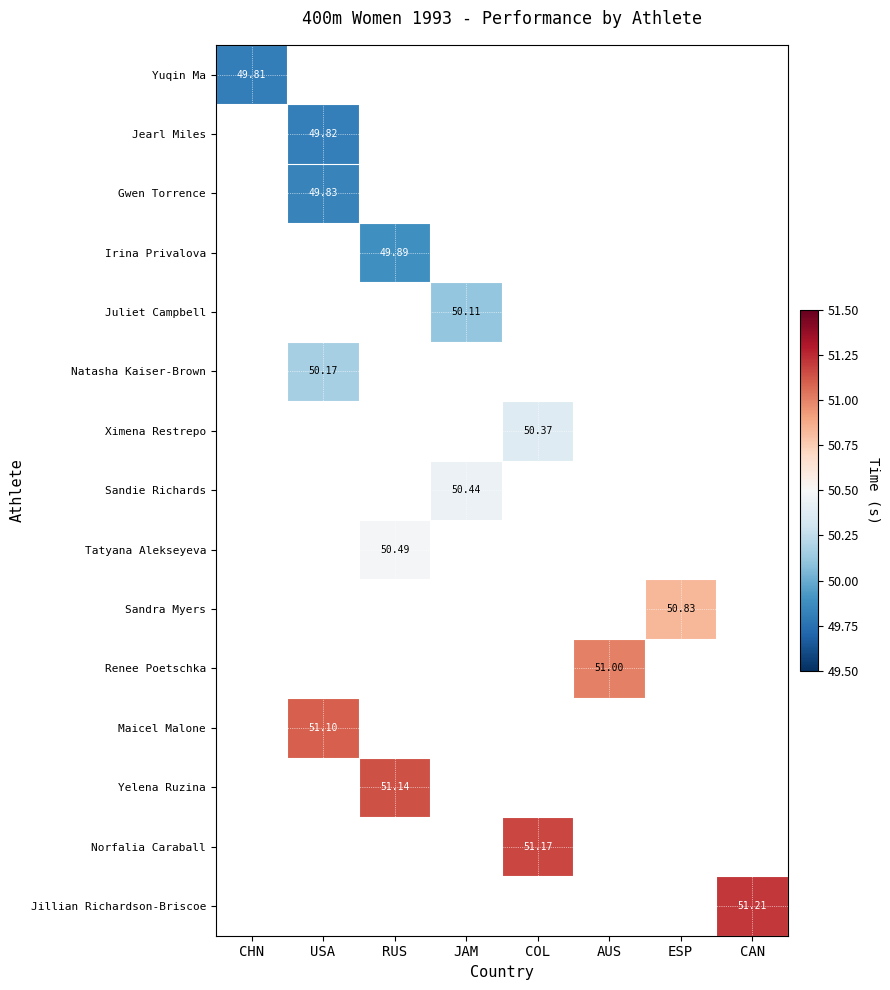

At how many categories does at least one series exceed 50?

7